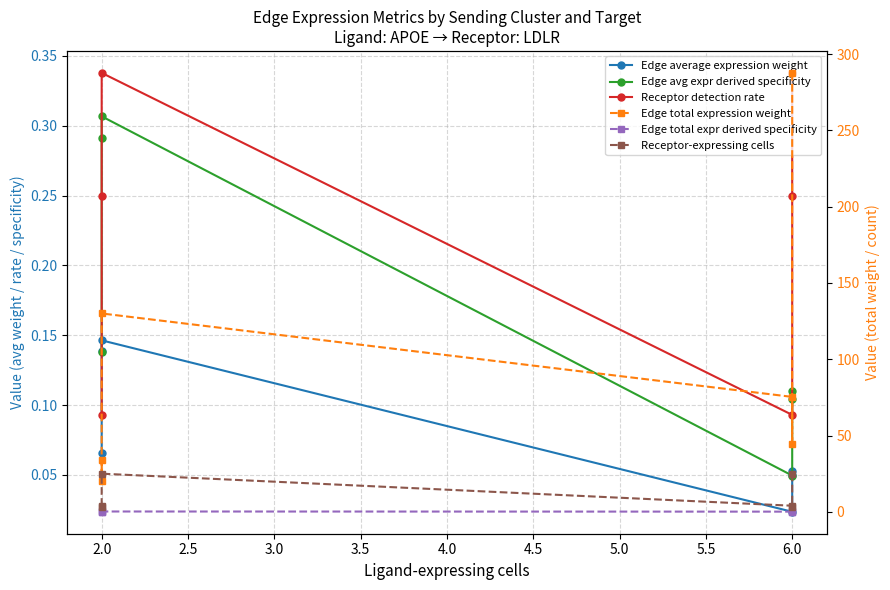

Where is Edge total expr derived specificity nearest to the value 0?

2.0